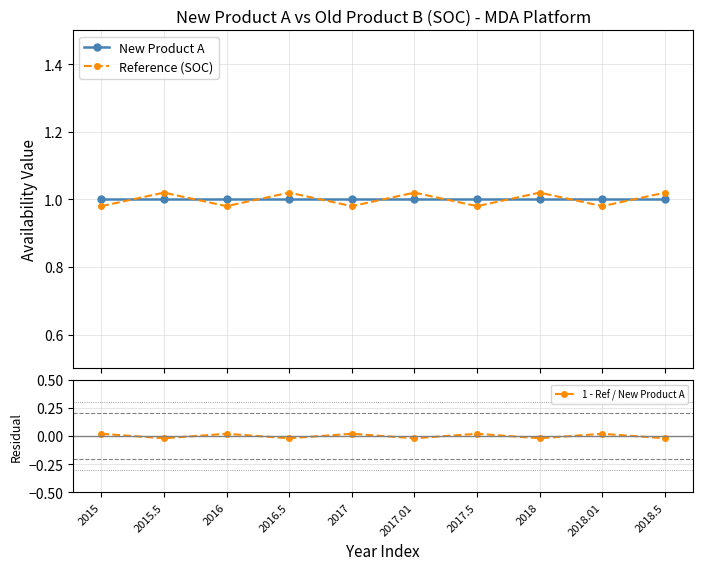

Which series changed the most between 2017.01 and 2018.01?

Reference (SOC)